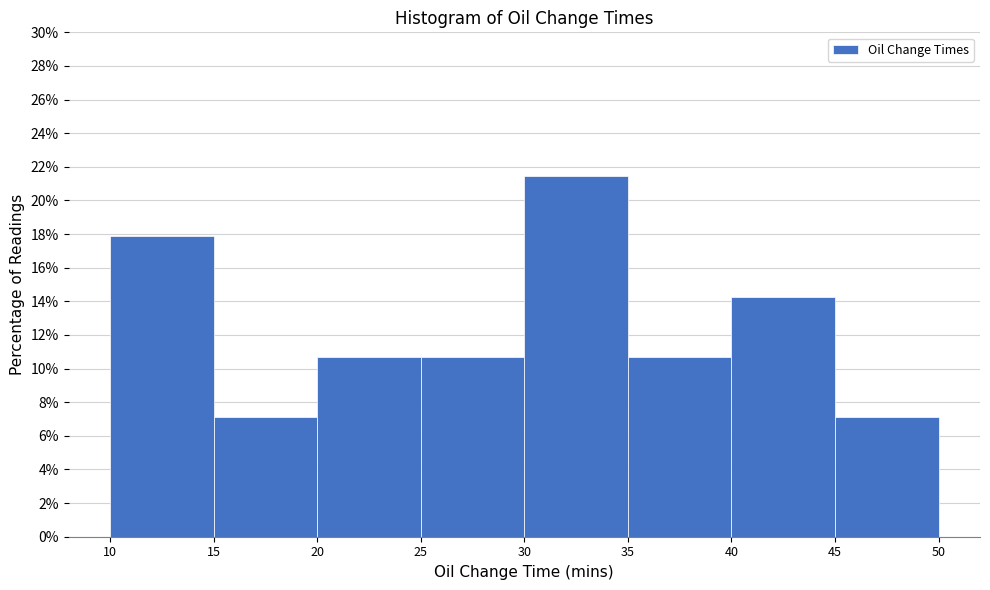

Reading left to right, transcribe this chart: for each bar, give the range it covers on the x-axis and its height. The values are not printed on the chart, so give them approximately, as read against the axis.

10 to 15: 17.8
15 to 20: 7.2
20 to 25: 10.8
25 to 30: 10.8
30 to 35: 21.4
35 to 40: 10.8
40 to 45: 14.2
45 to 50: 7.2